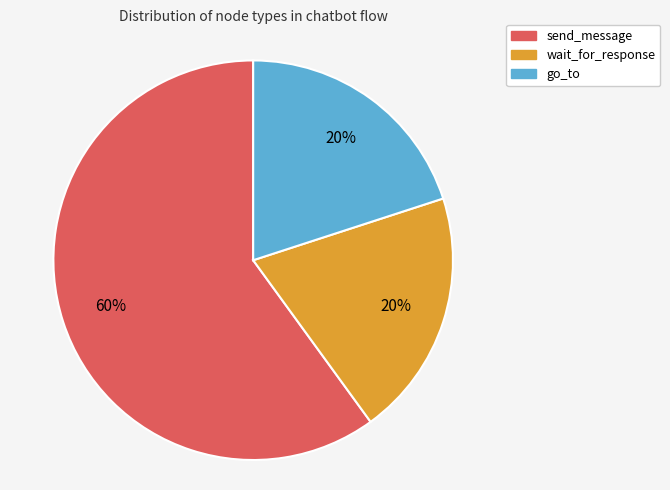

How many slices are in this pie chart?

3